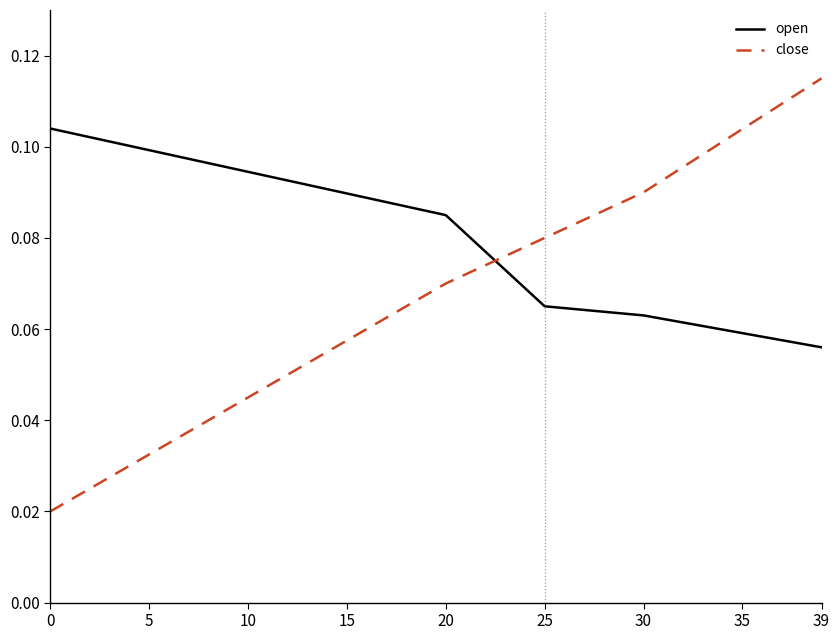

Which series has the widest spread of values?

close